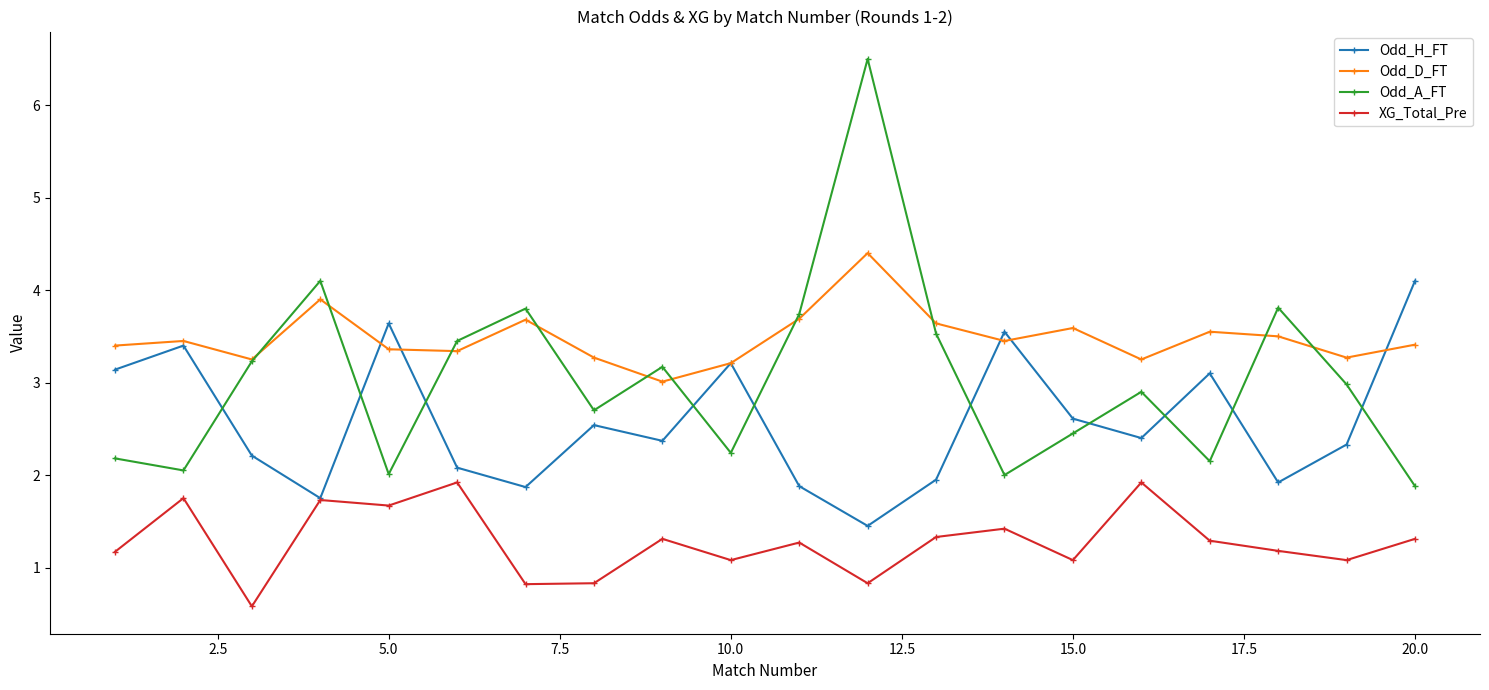

What is the value of the XG_Total_Pre point at the 10th from the left?

1.1